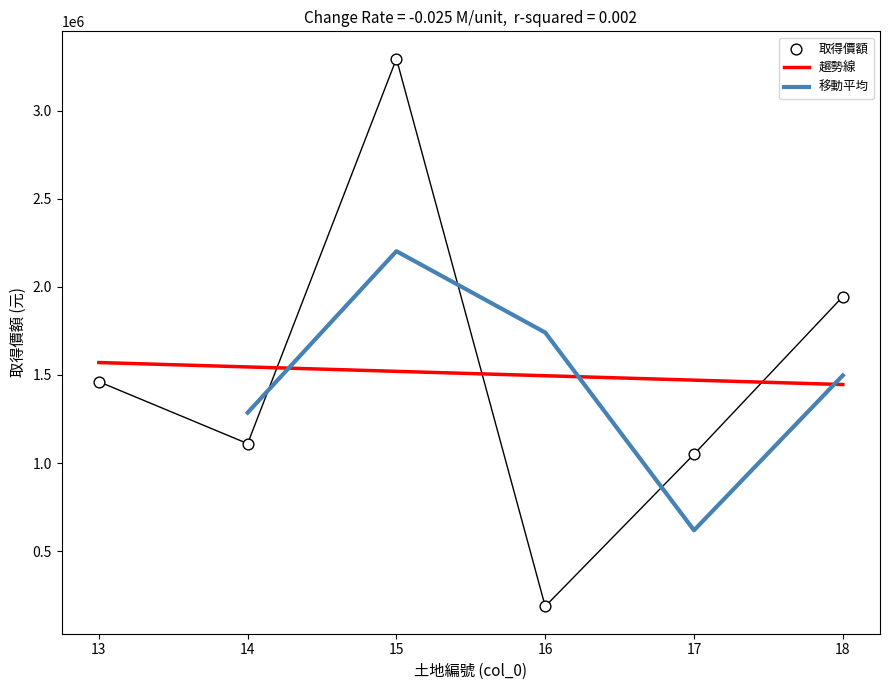

What is the ratio of the value at 16 to the value at 13?

0.1